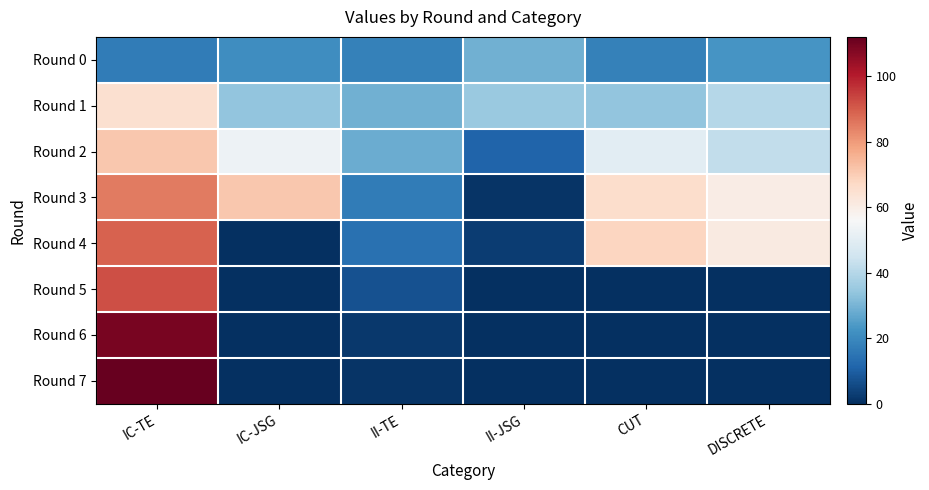

At which category is the sum across all series the highest?

IC-TE